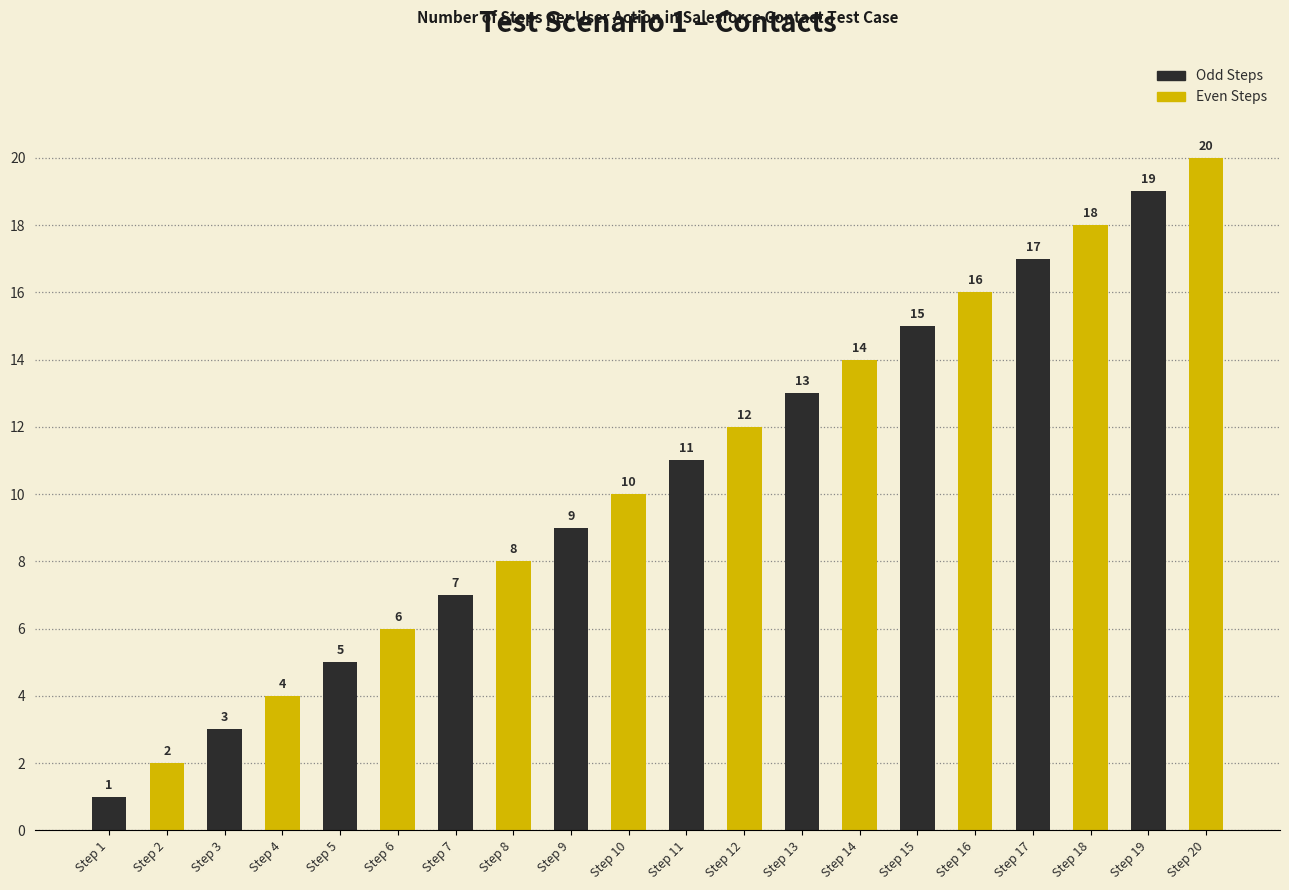

What is the ratio of the value at Step 7 to the value at Step 2?

3.5